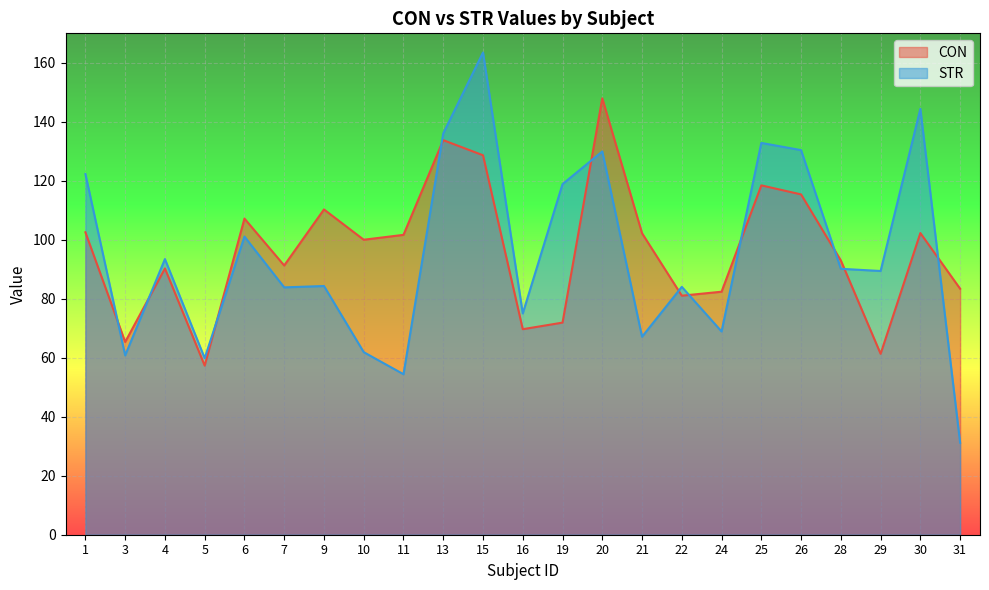

What is the spread (max minus min) of values at 31?

52.2